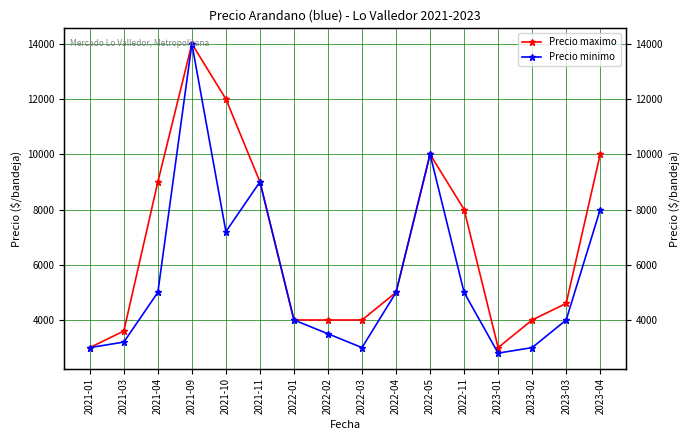

How many values in the Precio maximo series are below 5000?

8